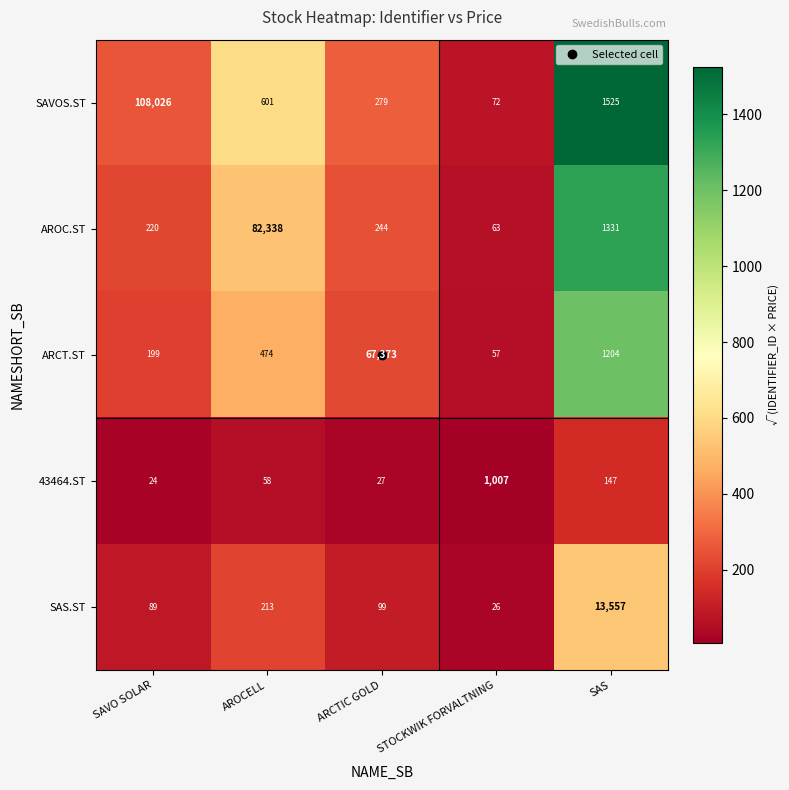

Between SAVO SOLAR and AROCELL, which series saw the biggest shift?

SAVOS.ST